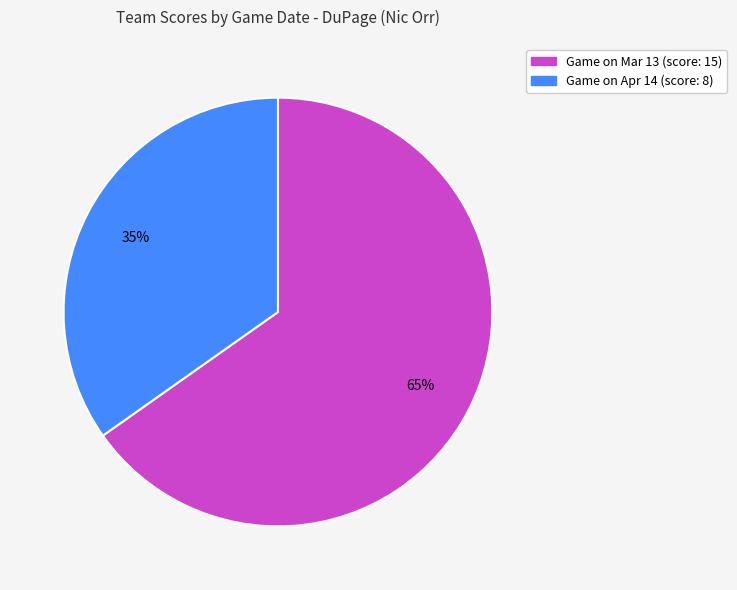

To the nearest percent, what is the average slice percentage?

50%